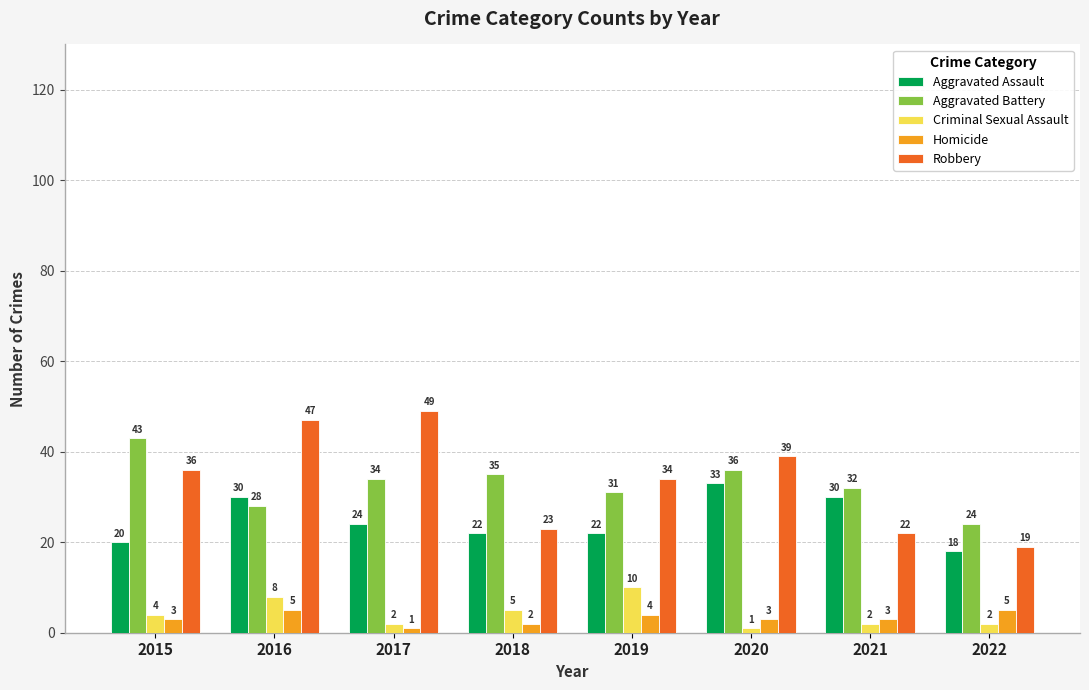

Which label corresponds to the largest value in the chart?

2017